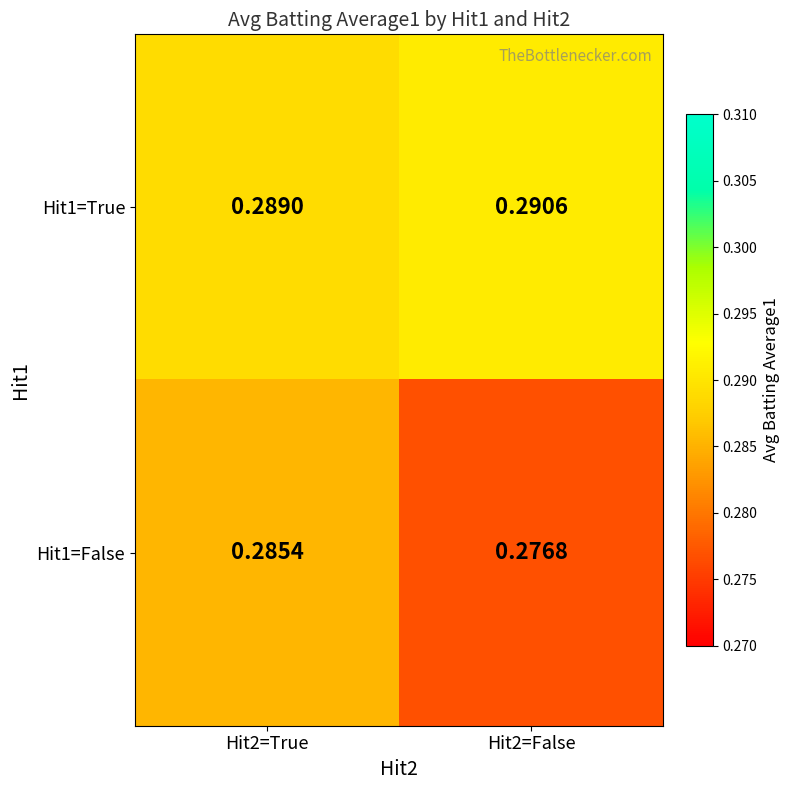

Is the value of Hit1=True at Hit2=False greater than the value of Hit1=False at Hit2=True?

Yes